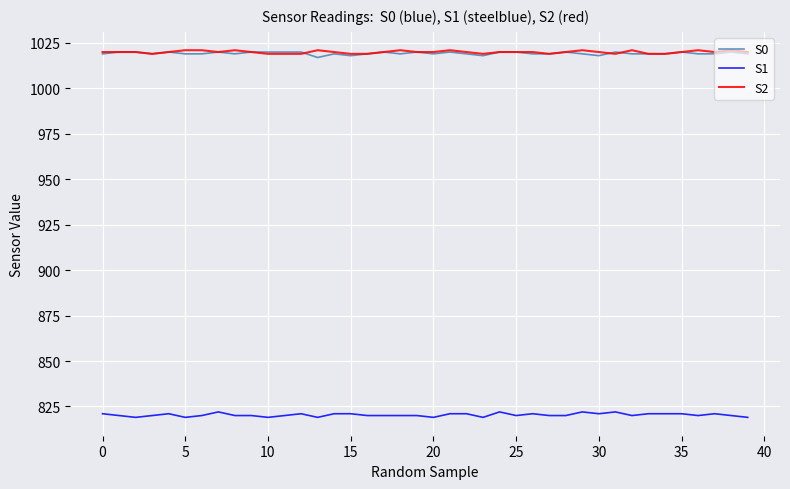

What are all the series names shown in the legend?

S0, S1, S2